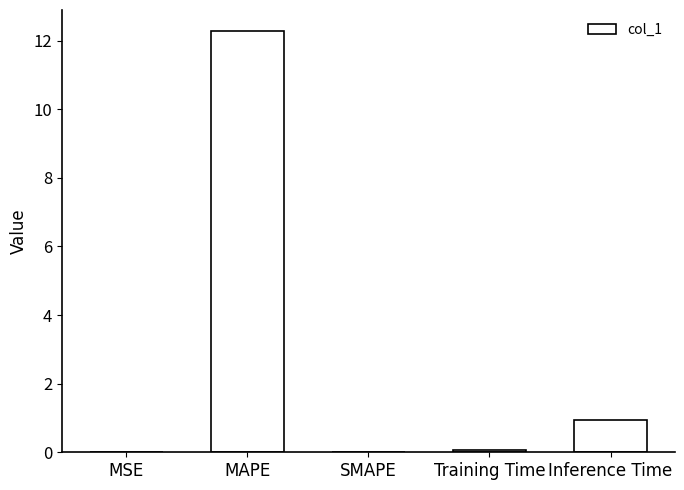

Count the number of categories in the chart.

5